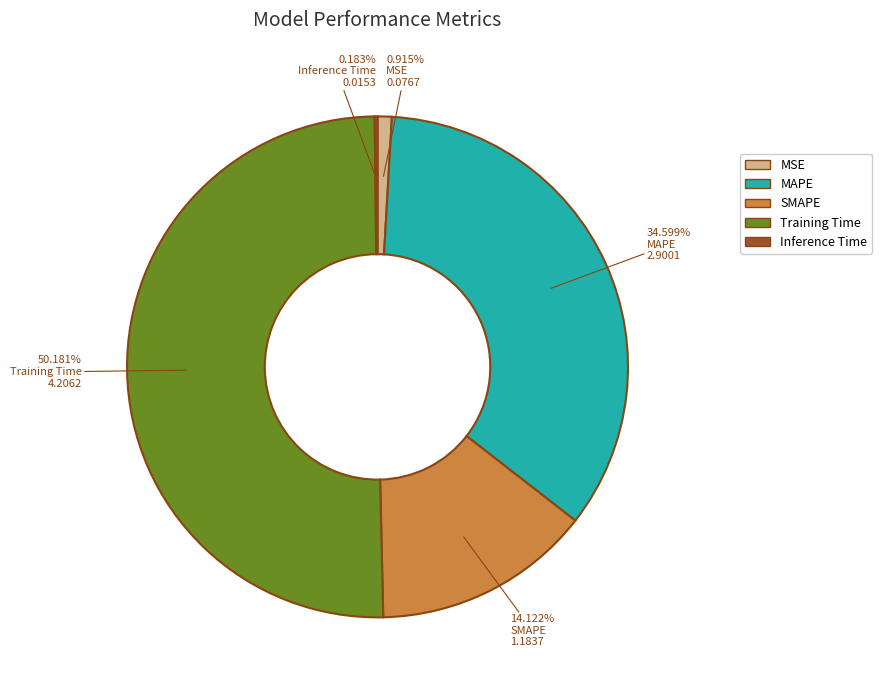

True or false: MSE accounts for 9% of the total.

False